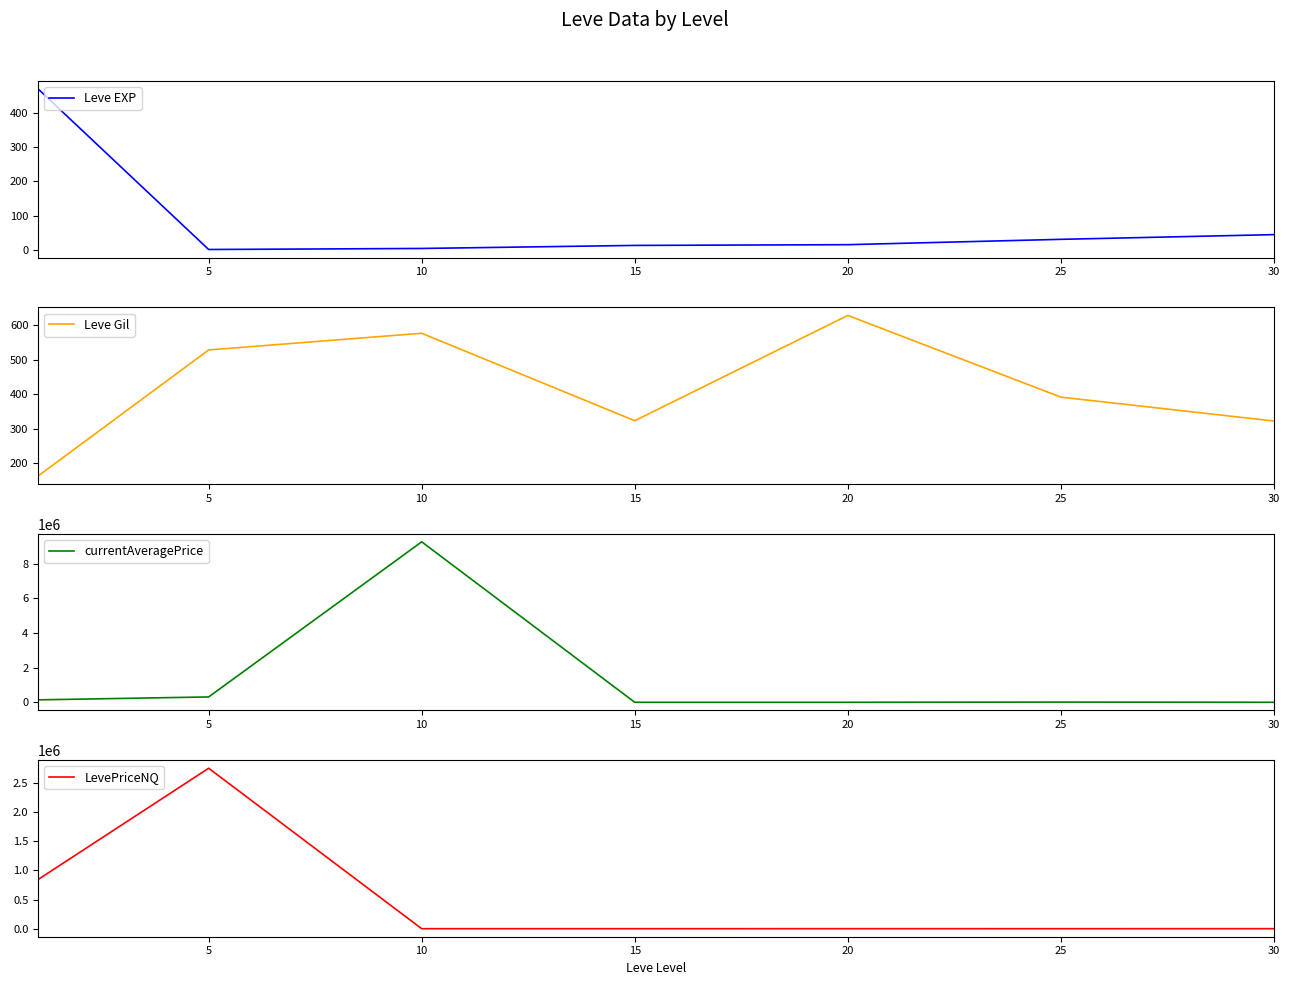

What is the difference between the highest and lowest values at 0?

844825.0